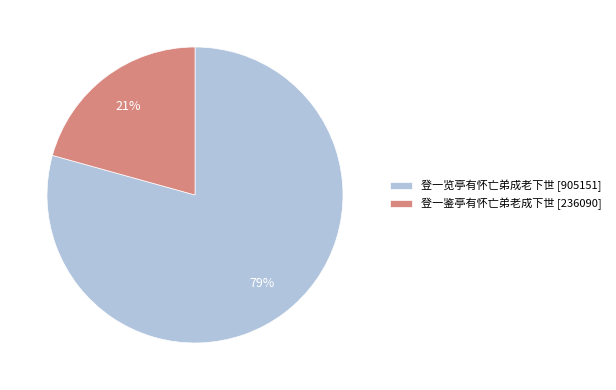

To the nearest percent, what percentage of the pie is 登一览亭有怀亡弟成老下世?

79%